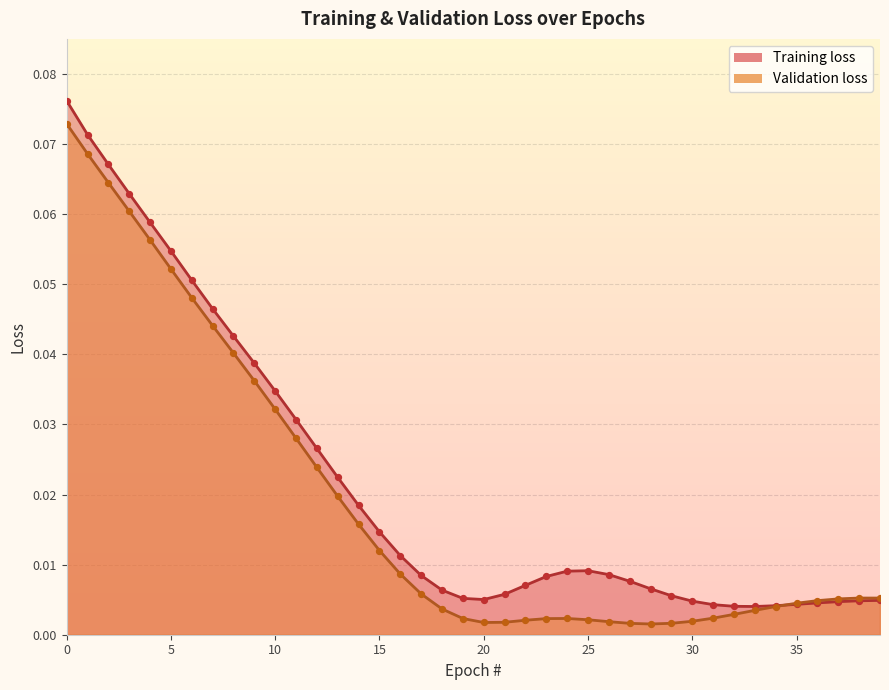

At how many categories does at least one series exceed 0?

40